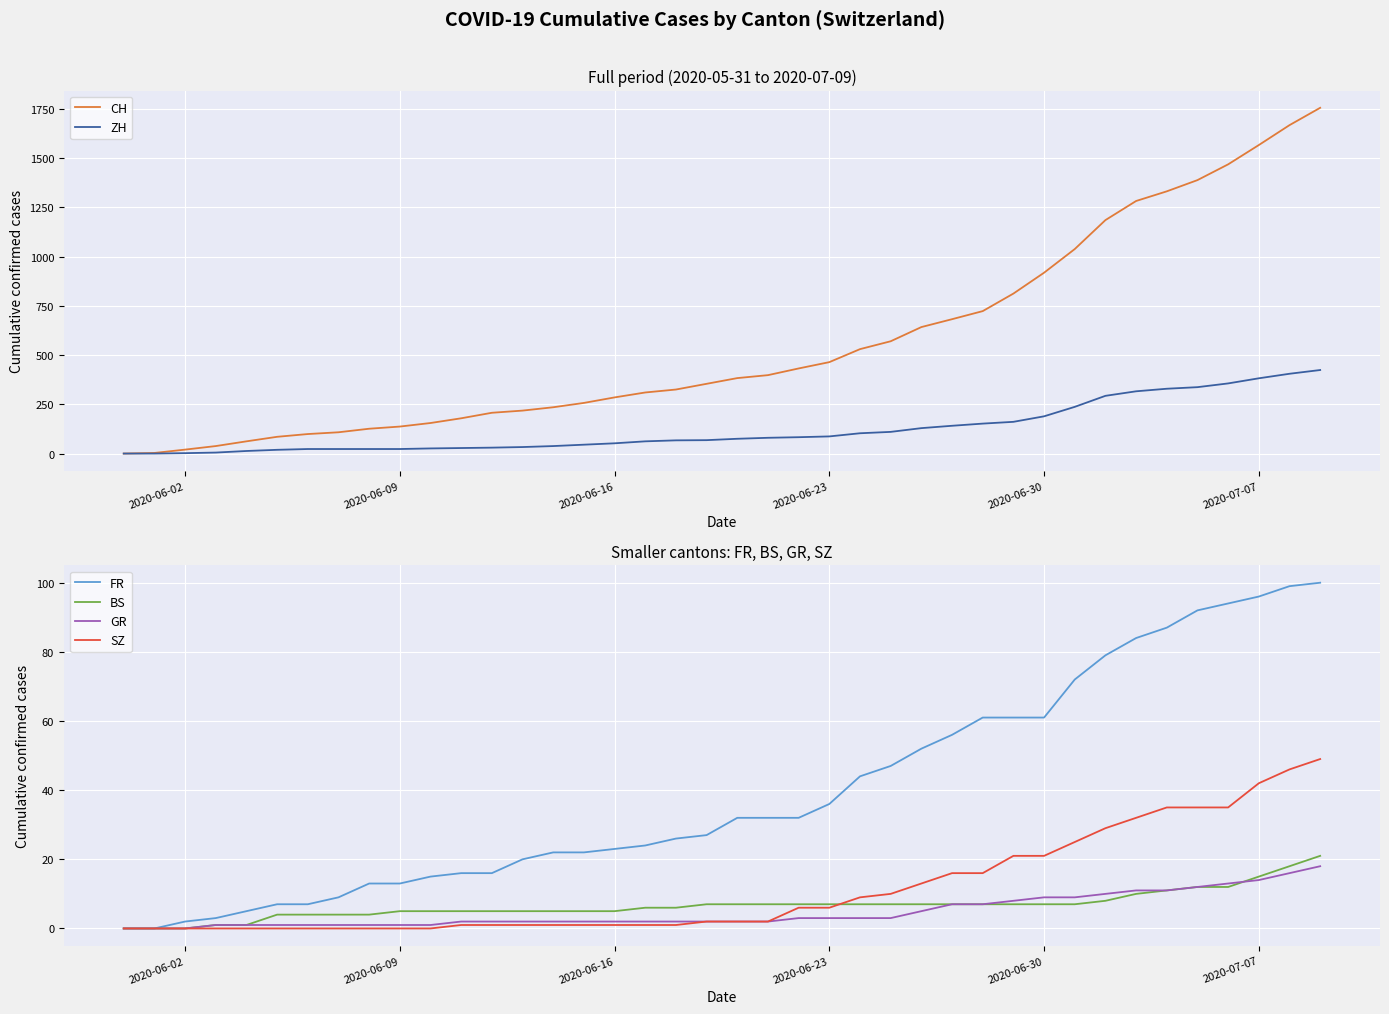

Is it true that GR equals 1 at 2020-06-09?

True